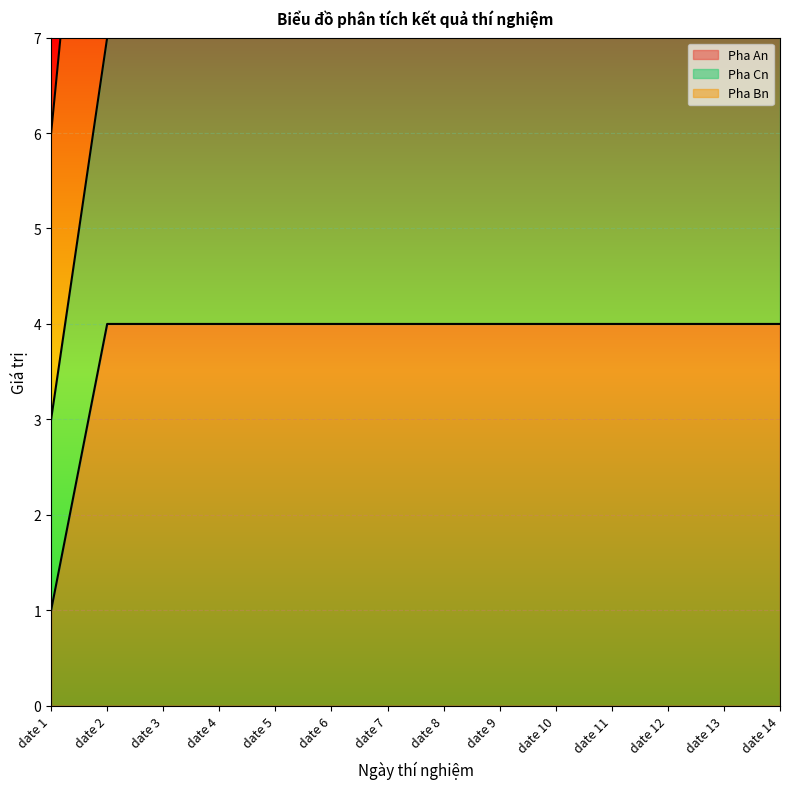

The Pha Cn series shows 6 at date 1. True or false?

True